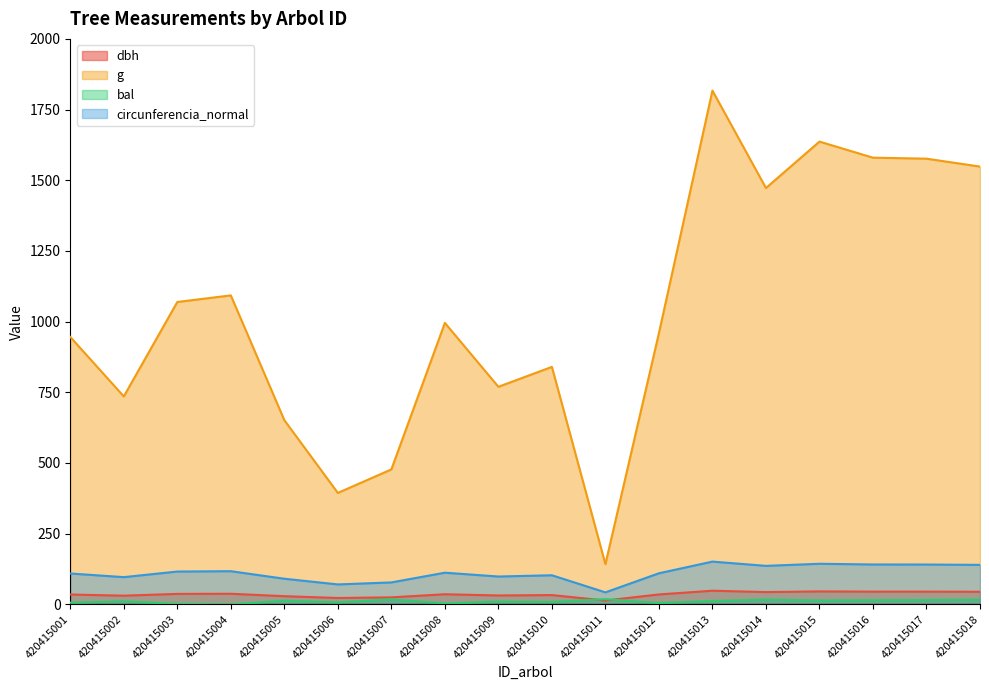

What is the maximum value shown in the chart?

1817.1